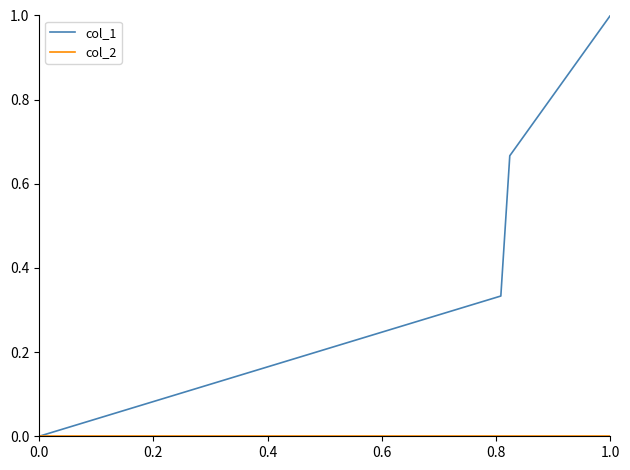

True or false: col_1 has more than 0 interior local peaks.

False